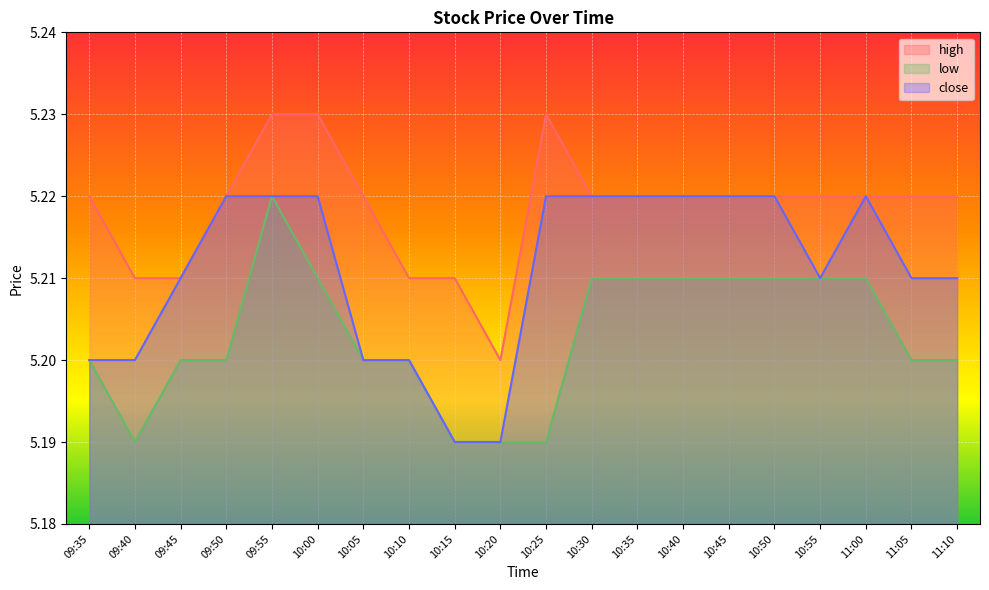

How many lines are shown in the chart?

3